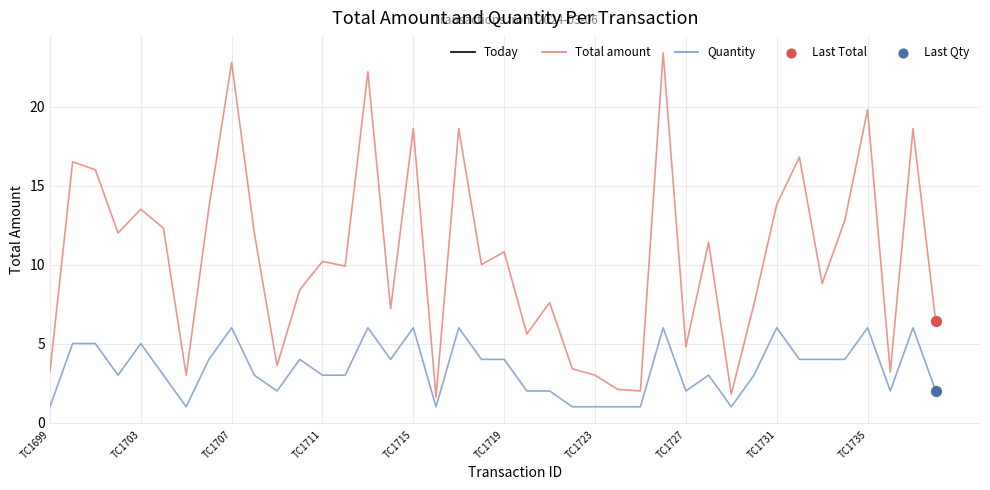

Which series has the widest spread of values?

Total amount